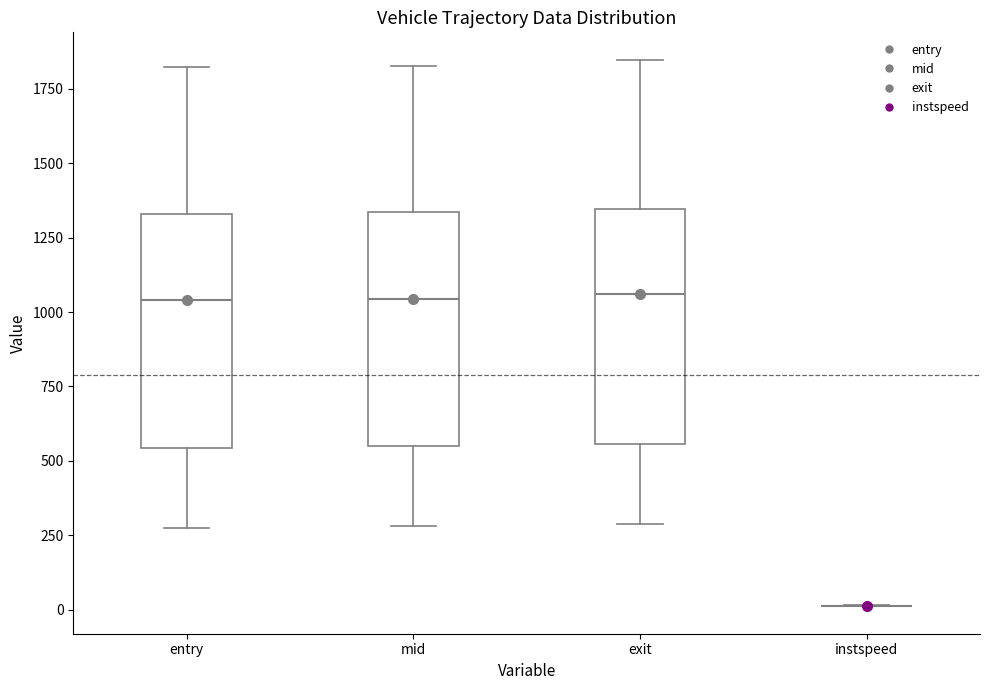

Where does the lower whisker of the box for mid end on the y-axis? The values are not printed on the chart, so give them approximately, as read against the axis.

300